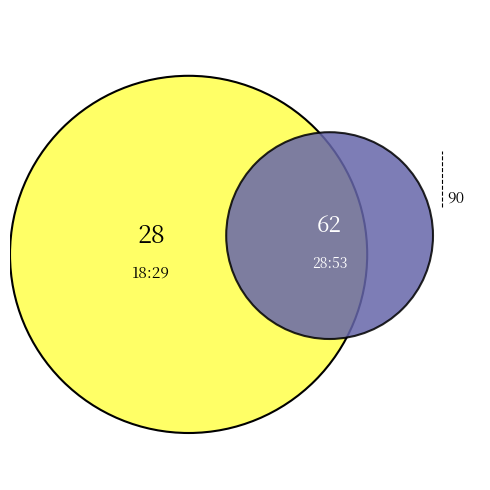

What is the ratio of the value at 28:53 to the value at 18:29?

2.2